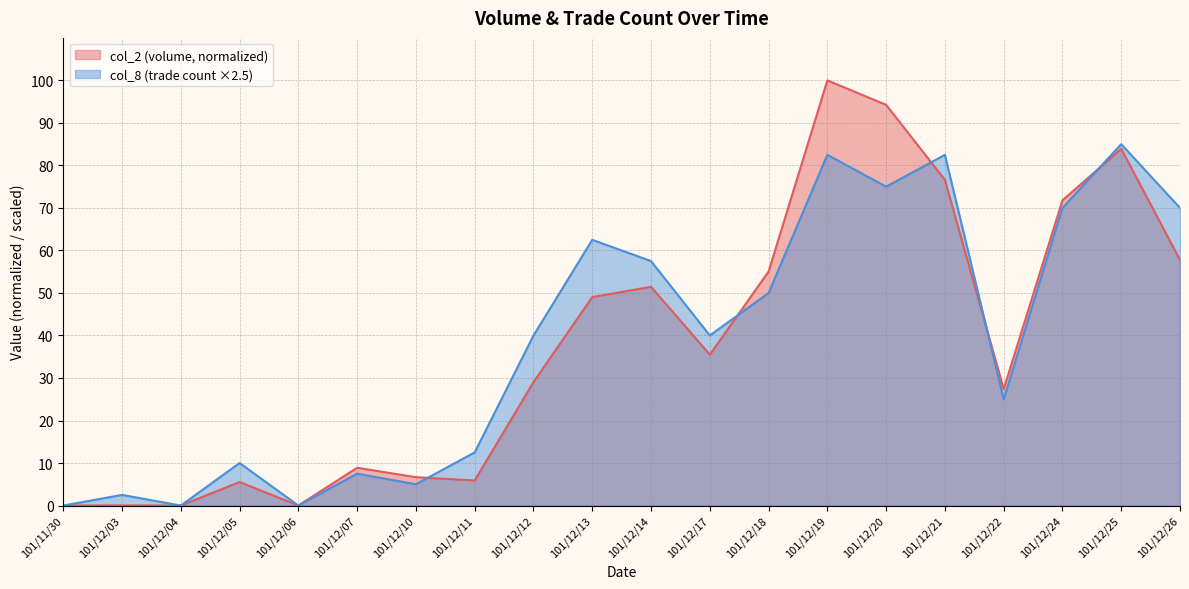

What is the label of the 6th point from the left?

101/12/07